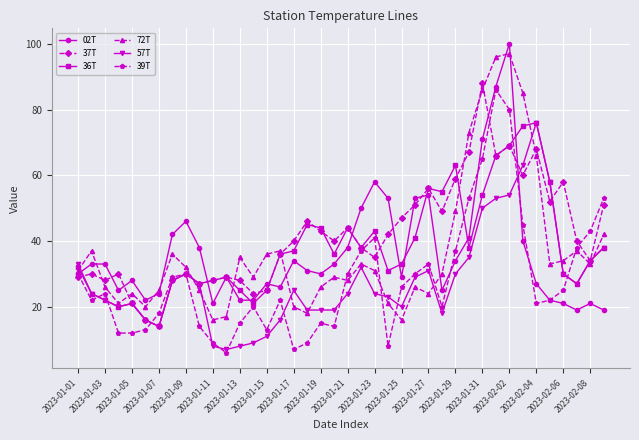

True or false: 36T has more than 2 points higher than both neighbors.

True